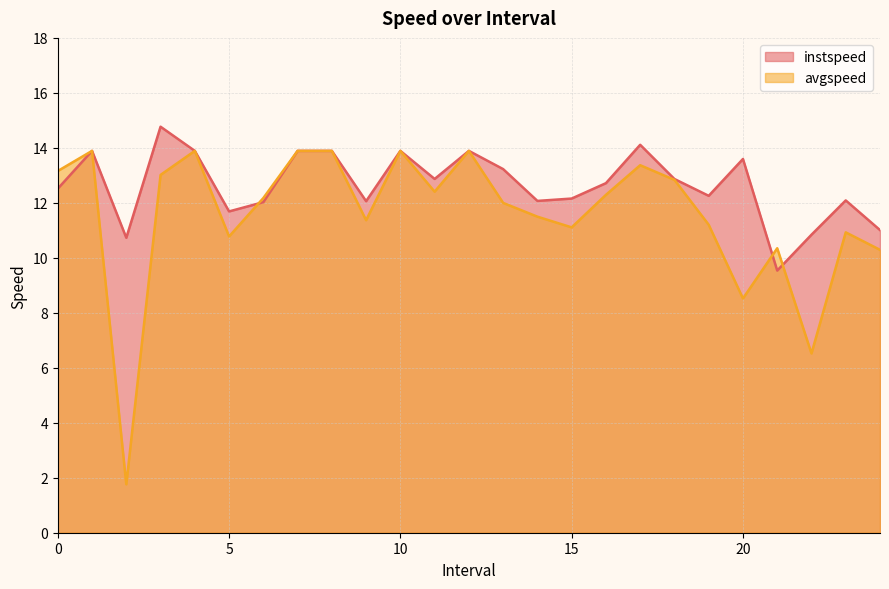

How many intersections are there between avgspeed and instspeed?

3